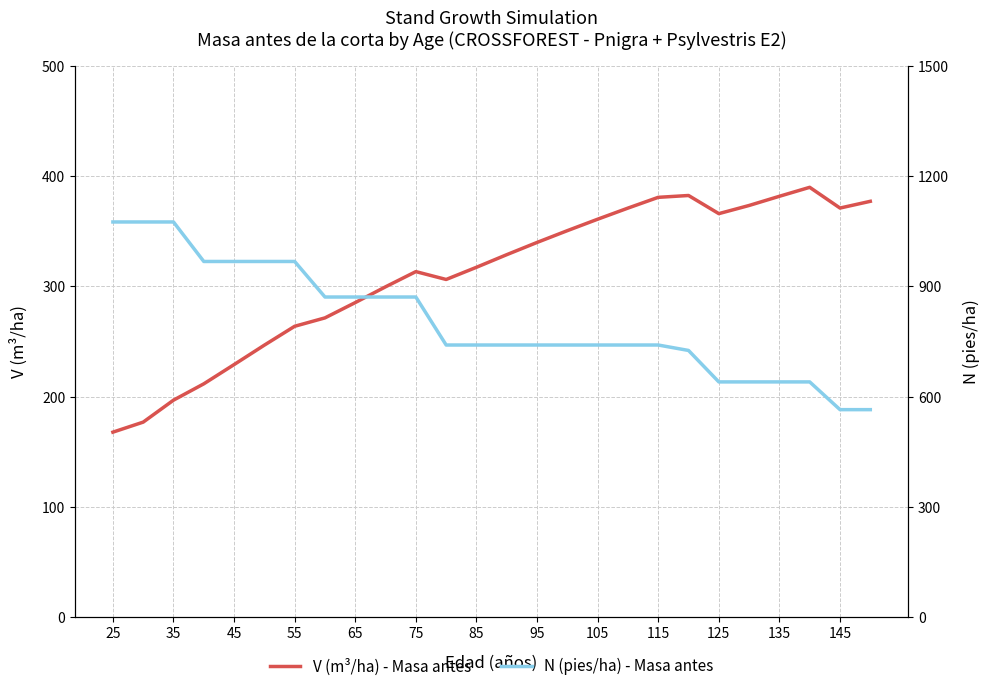

How many interior local valleys does the V (m³/ha) - Masa antes series have?

3